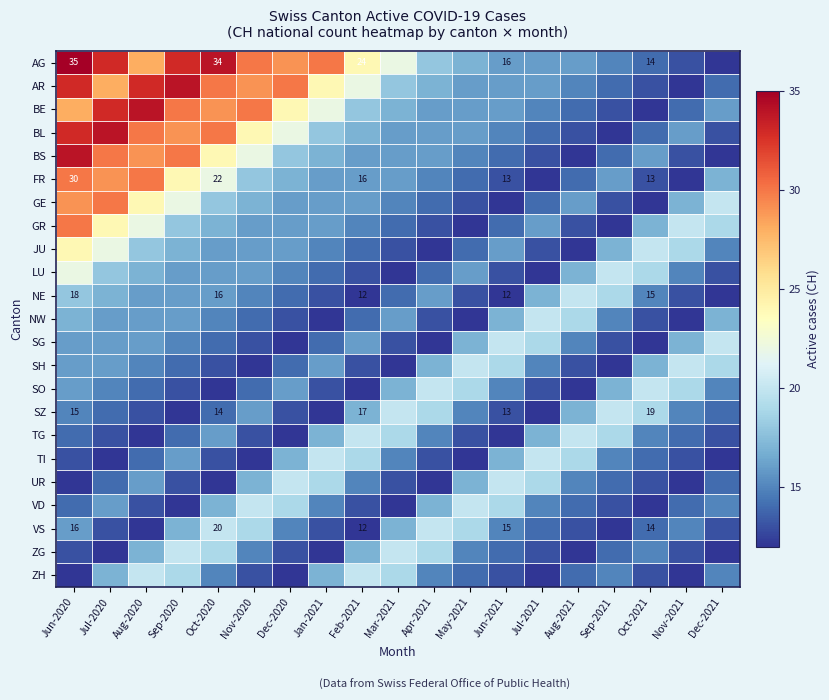

The NW series shows 19 at Aug-2021. True or false?

True